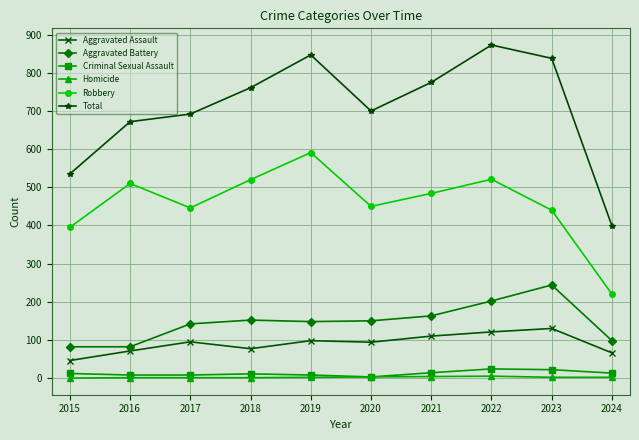

Read the Aggravated Battery value at 2022, to the nearest 10.

200